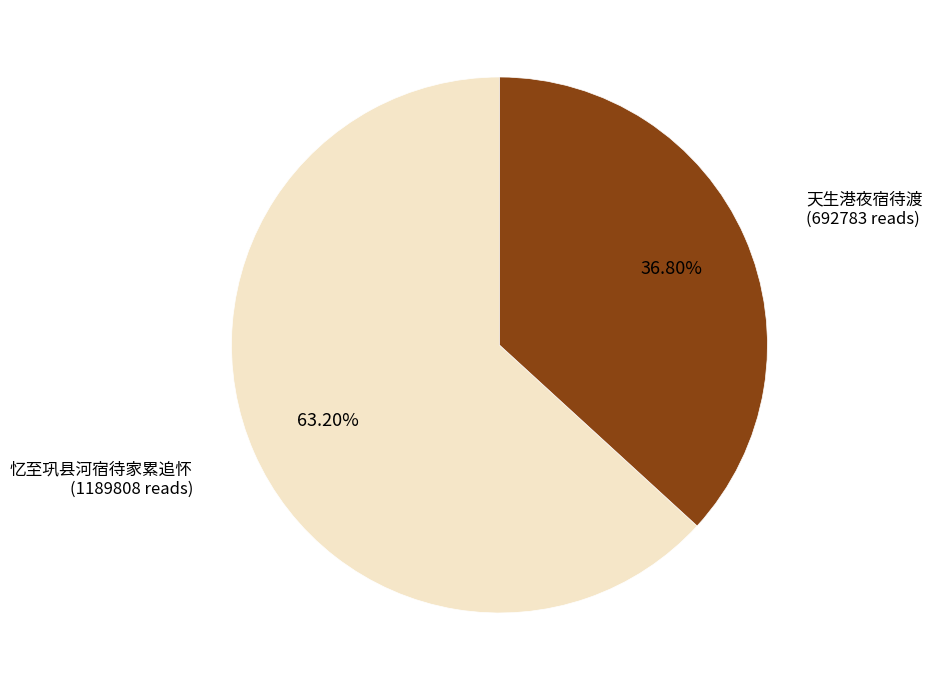

Rank the categories by value from highest to lowest.

忆至巩县河宿待家累追怀 (1189808 reads), 天生港夜宿待渡 (692783 reads)